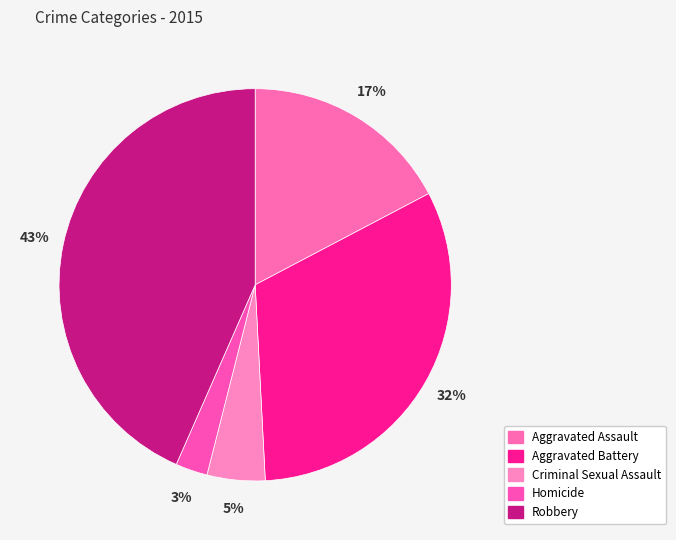

Is there any slice that represents more than half of the pie?

No